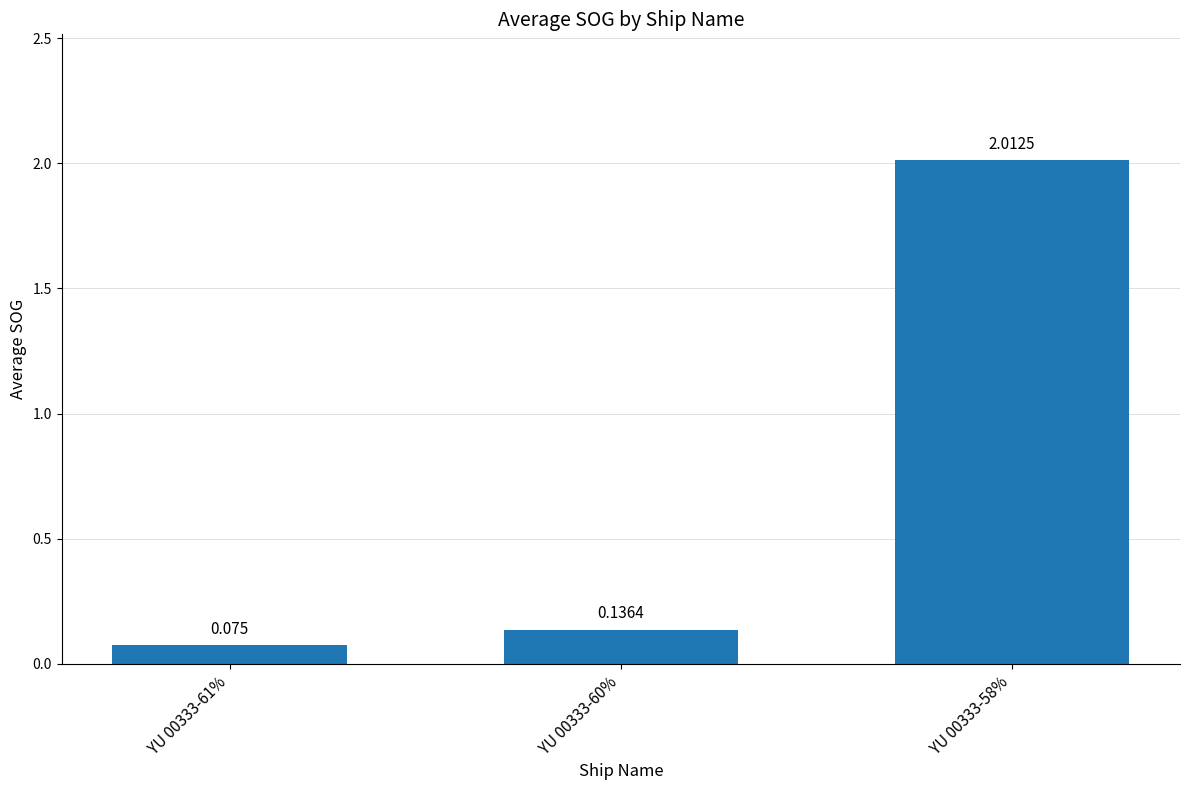

Reading left to right, transcribe all the data shown in this chart.

0.1	0.1	2.0